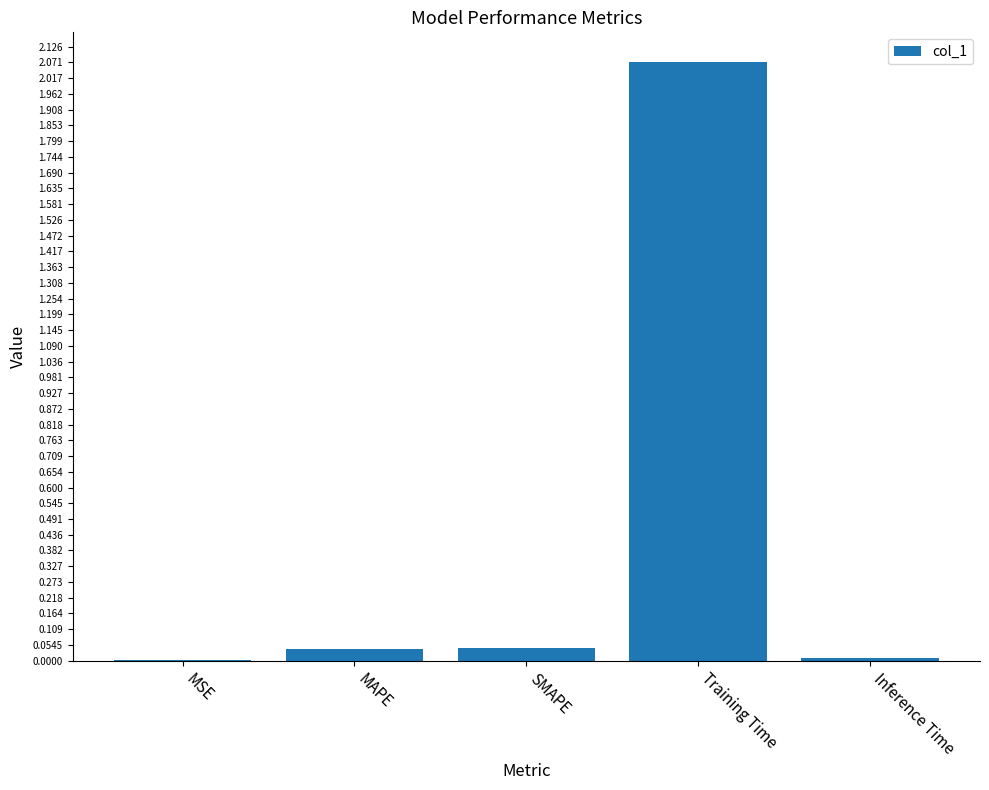

Is it true that the value at MAPE is 0.0?

True